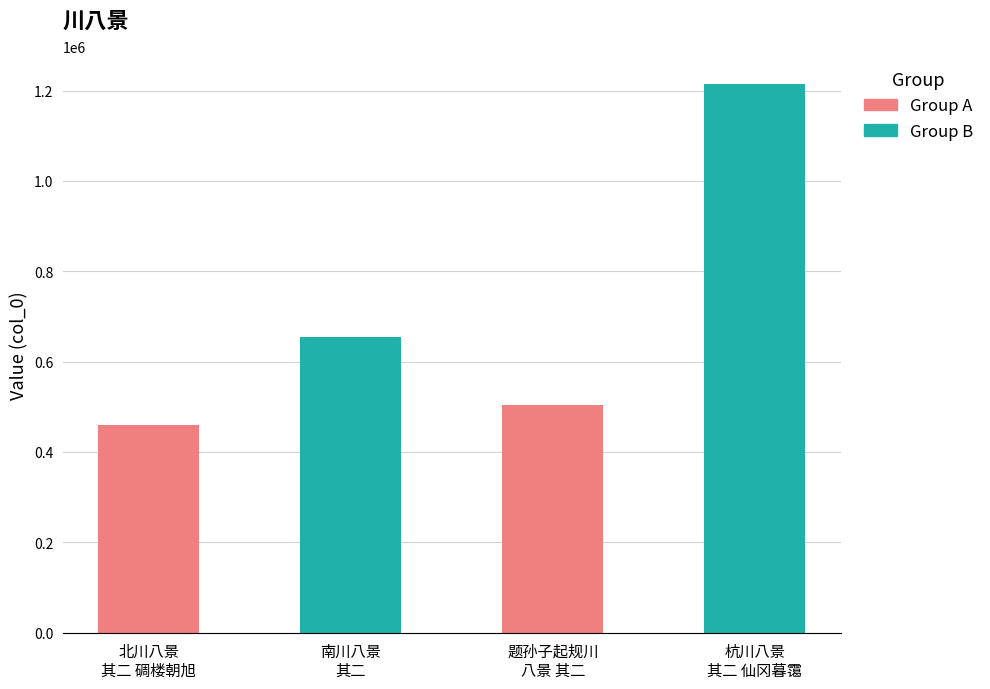

Reading left to right, list all the values displayed in this chart.

北川八景
其二 碉楼朝旭=460782	南川八景
其二=653861	题孙子起规川
八景 其二=504773	杭川八景
其二 仙冈暮霭=1215770